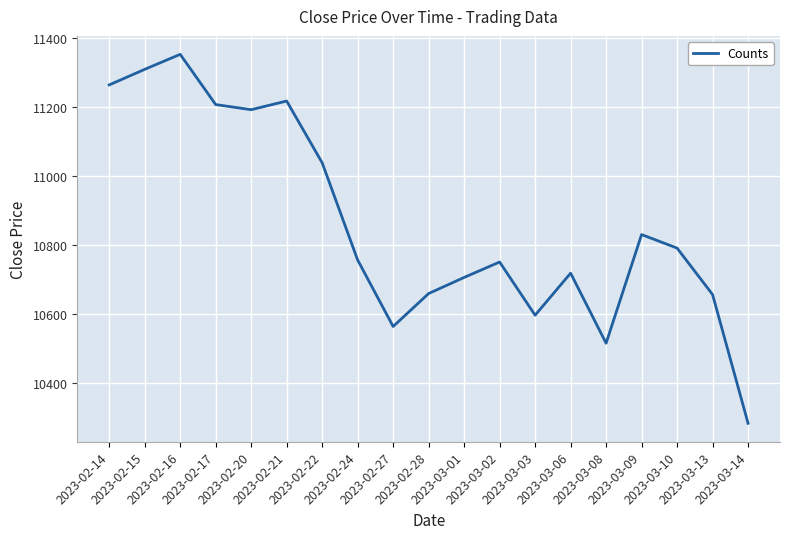

At which label does the data first exceed 10757?

2023-02-14